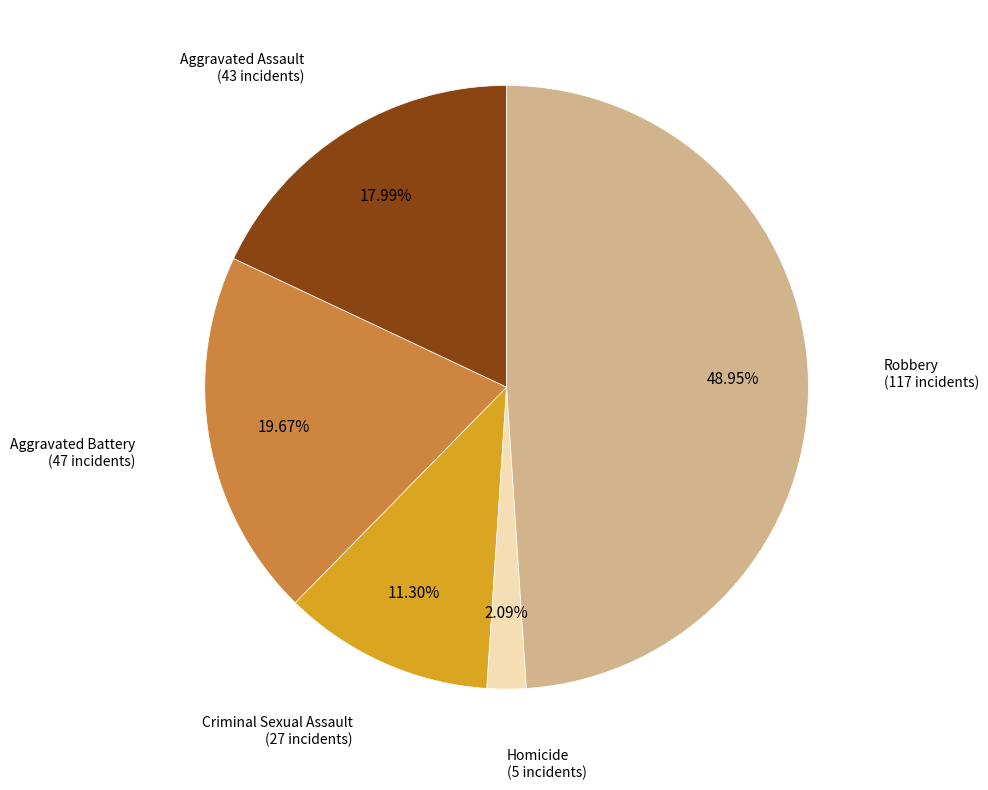

Count the number of slices in the pie.

5